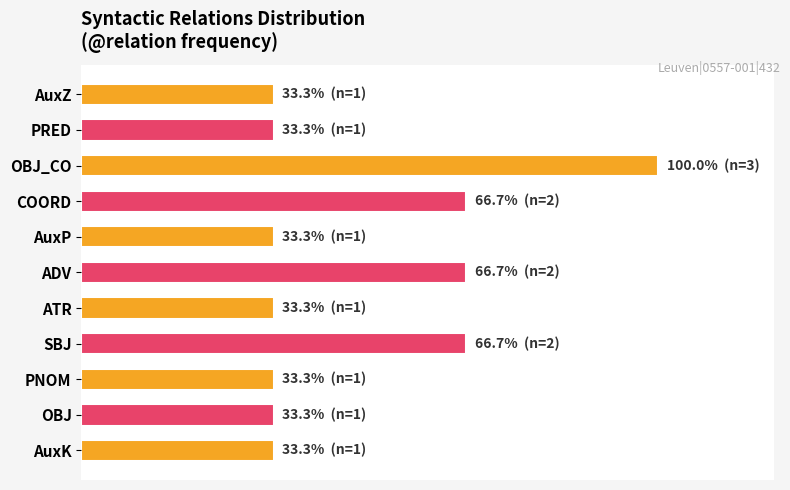

Does the chart contain any negative values?

No